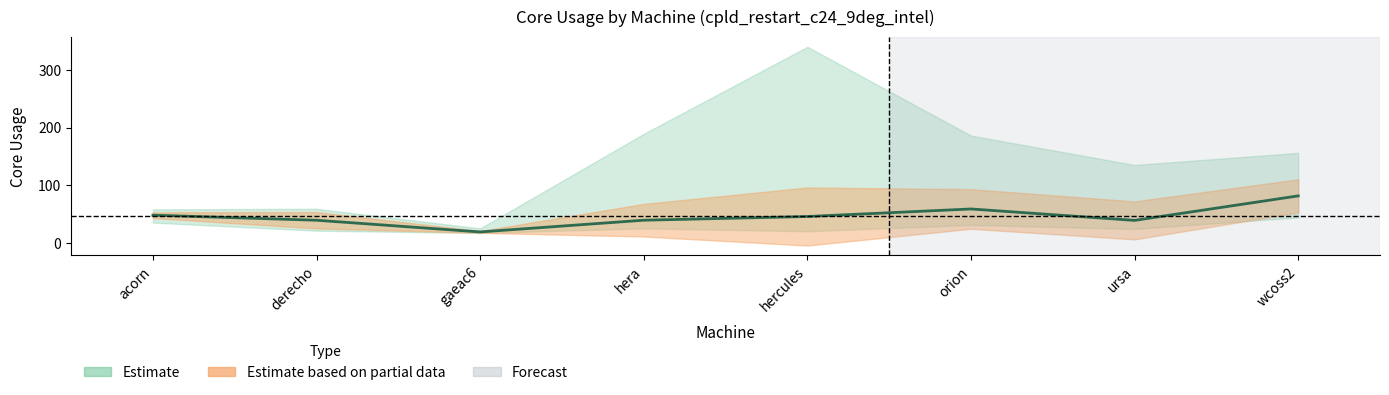

List the labels in order of value, smallest first.

gaeac6, ursa, derecho, hera, hercules, acorn, orion, wcoss2